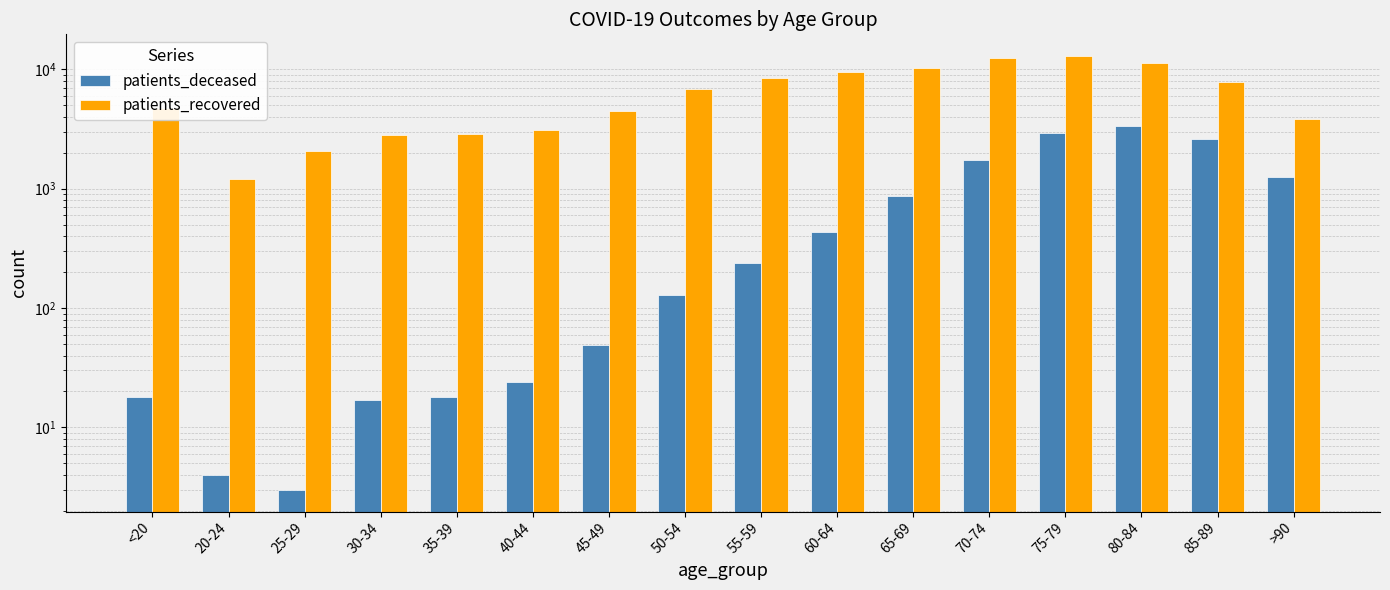

Read the patients_recovered value at 25-29.

2066